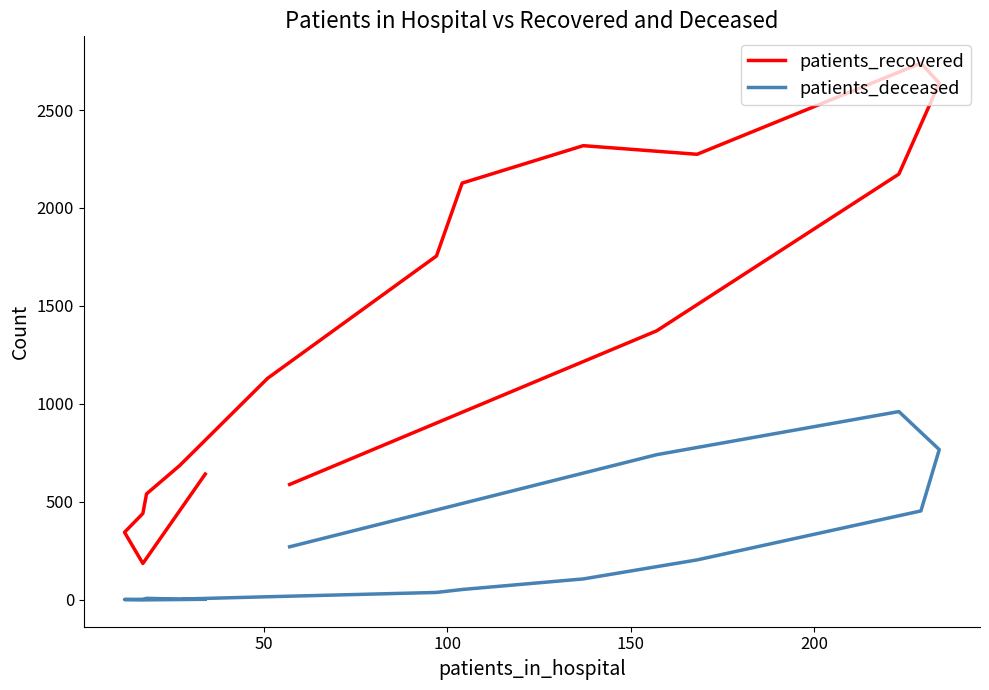

How many lines are shown in the chart?

2